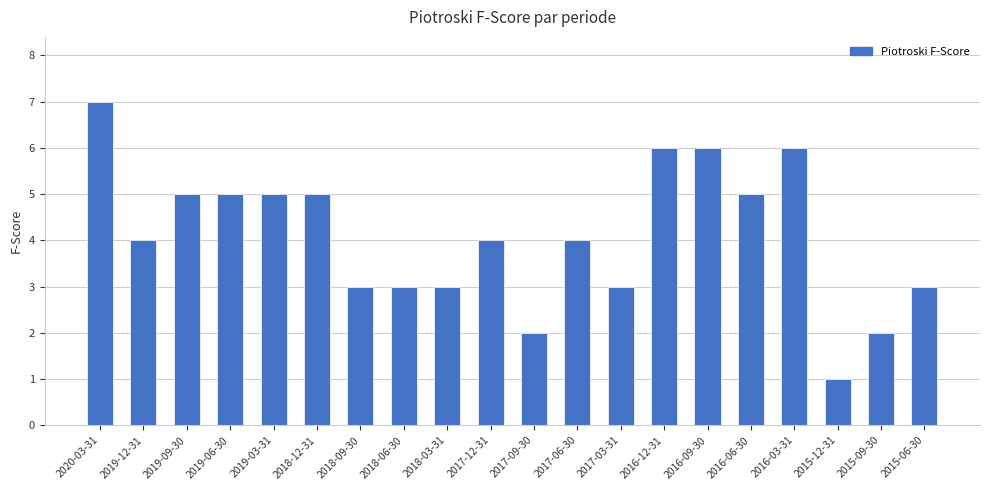

What is the ratio of the value at 2016-06-30 to the value at 2015-12-31?

5.0